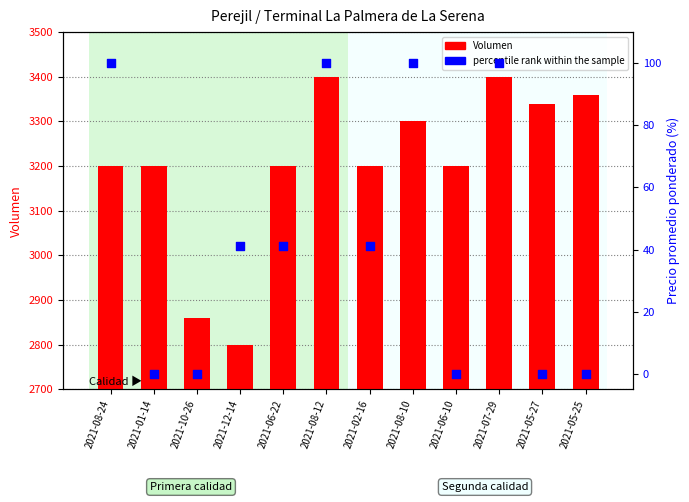

Which series has the widest spread of Y values?

Volumen